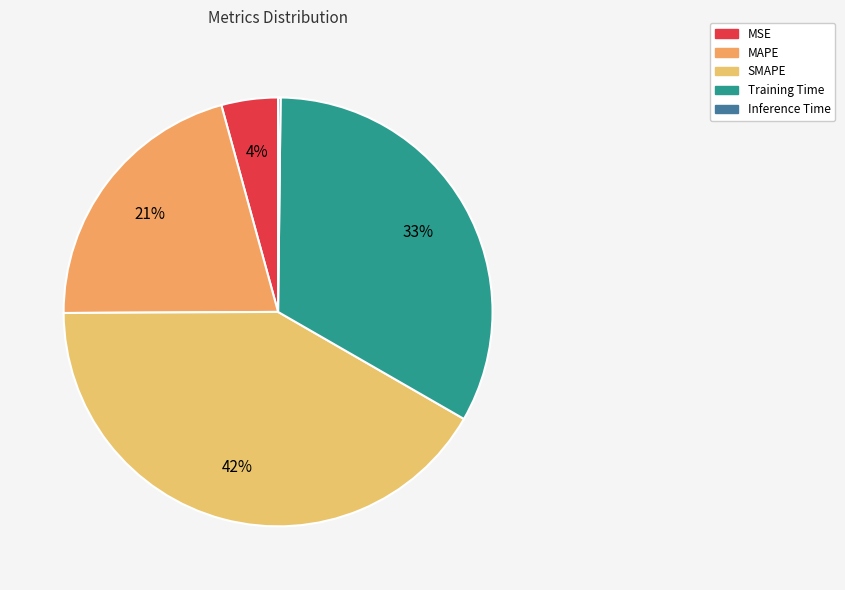

Does SMAPE account for over 50% of the chart?

No